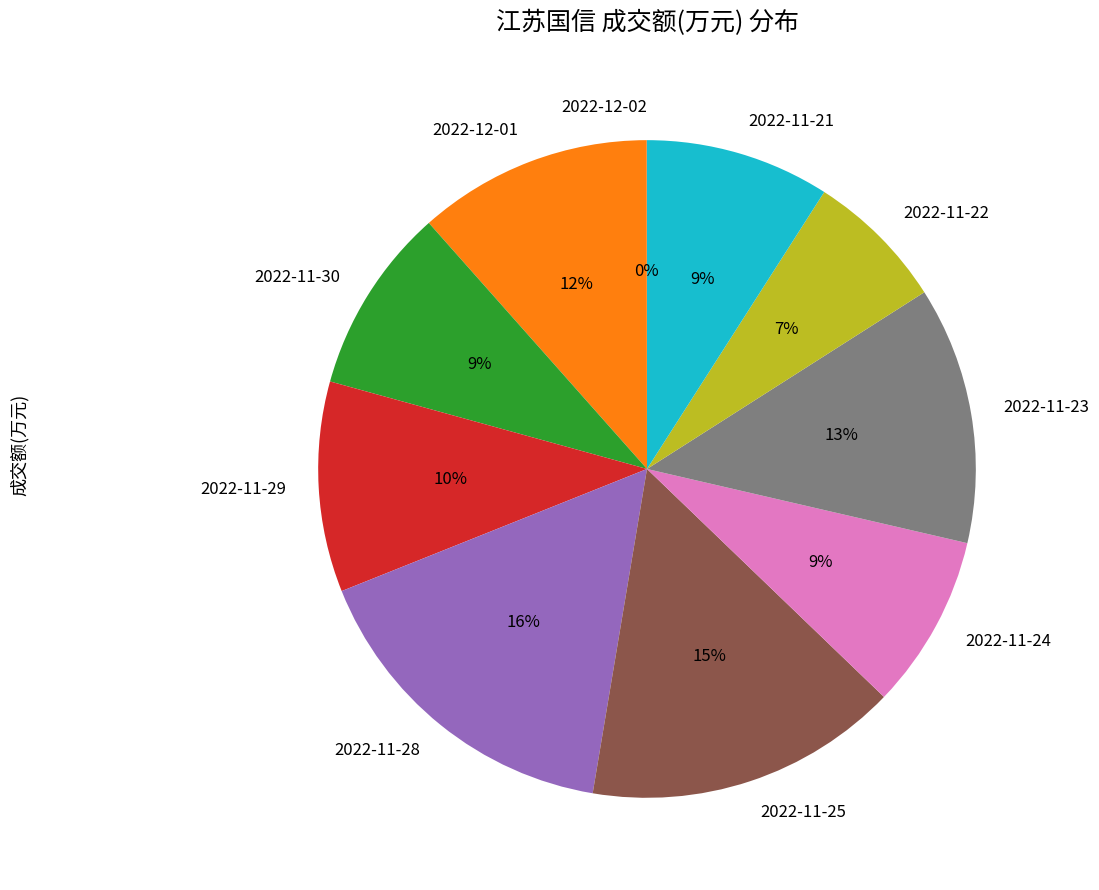

To the nearest percent, what is the average slice percentage?

10%